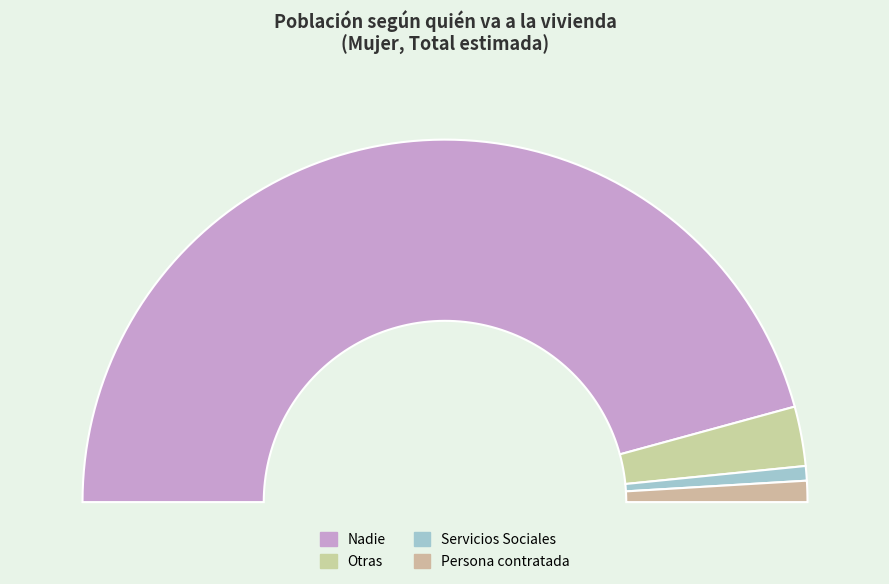

Which category has the biggest portion of the pie?

Nadie